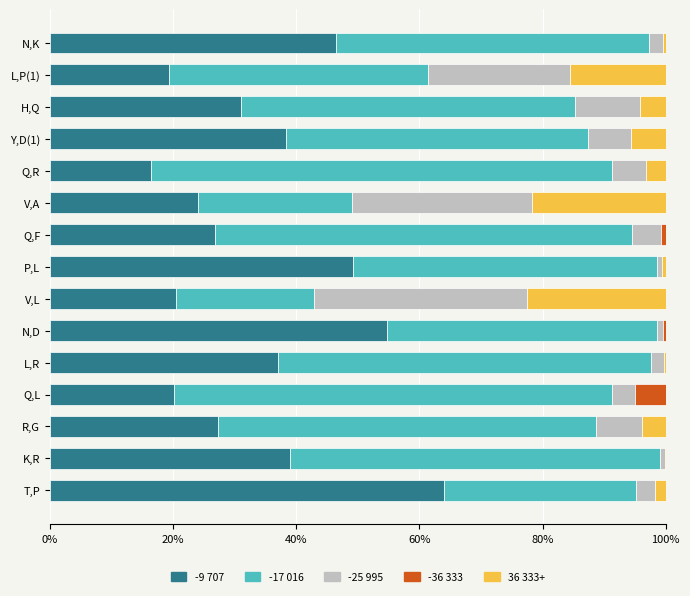

The value of -9 707 at V,A is 24.1. True or false?

True